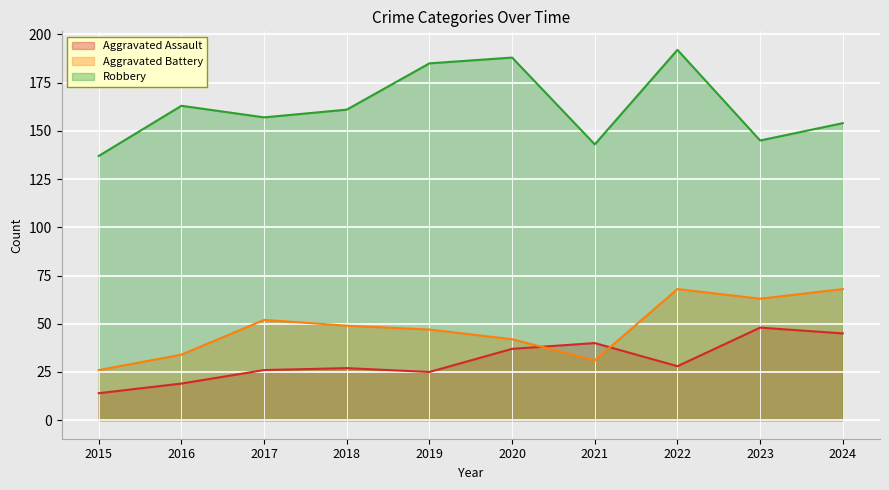

Reading right to left, extract all data points from this chart.

Aggravated Assault: 2024=45	2023=48	2022=28	2021=40	2020=37	2019=25	2018=27	2017=26	2016=19	2015=14
Aggravated Battery: 2024=68	2023=63	2022=68	2021=31	2020=42	2019=47	2018=49	2017=52	2016=34	2015=26
Robbery: 2024=154	2023=145	2022=192	2021=143	2020=188	2019=185	2018=161	2017=157	2016=163	2015=137